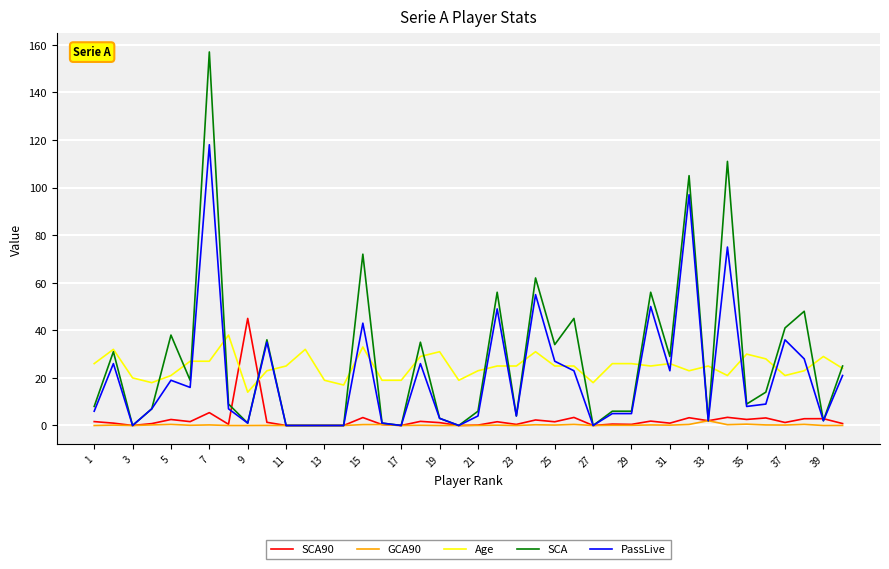

What is the maximum value shown in the chart?

157.0